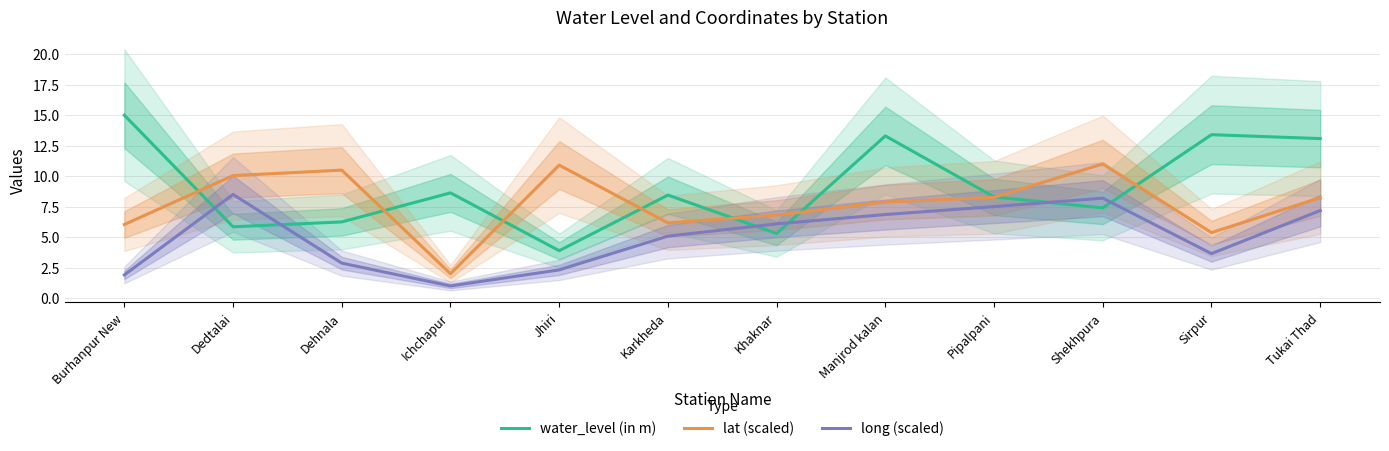

How many data points in water_level (in m) are less than 8?

5